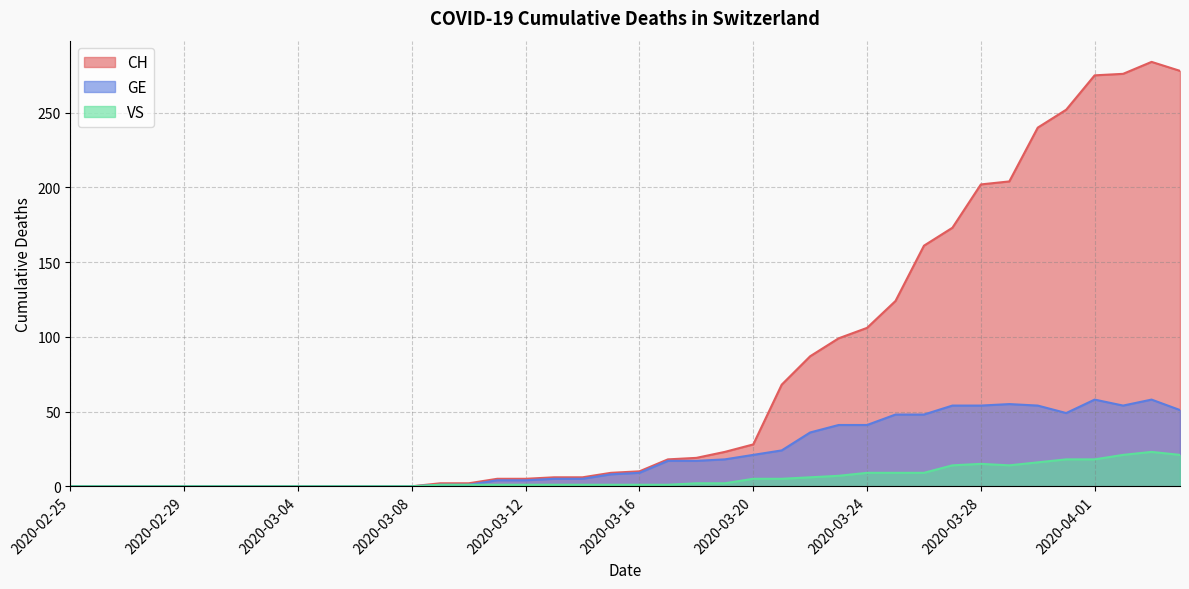

At 2020-04-04, list the series in order from largest to smallest.

CH, GE, VS